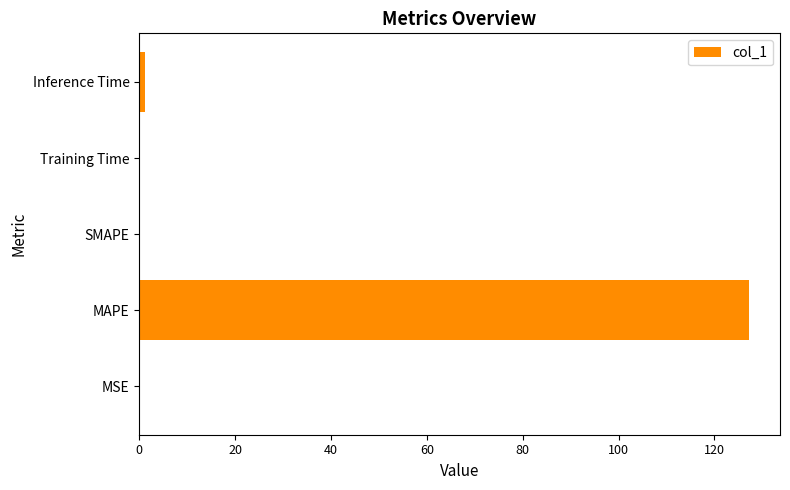

Are the bars grouped side by side (vs. stacked)?

No